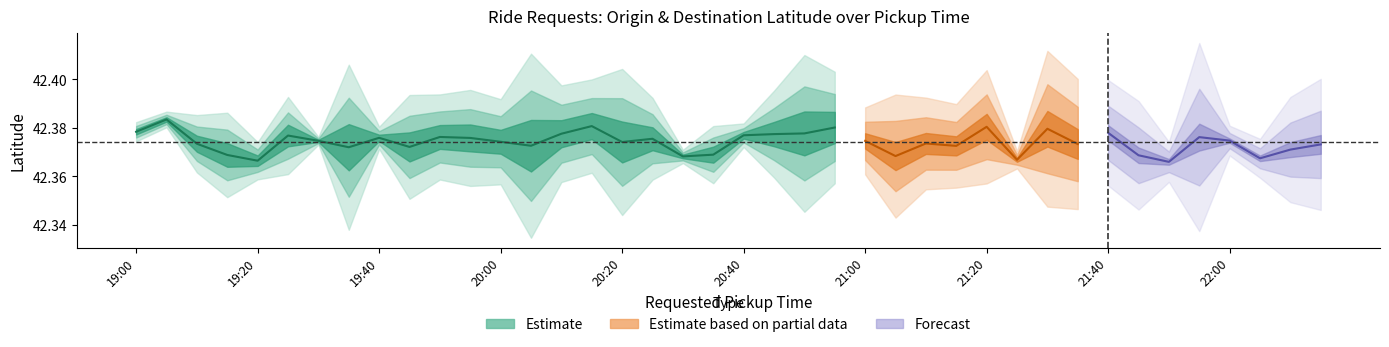

At which category is the sum across all series the highest?

19:05